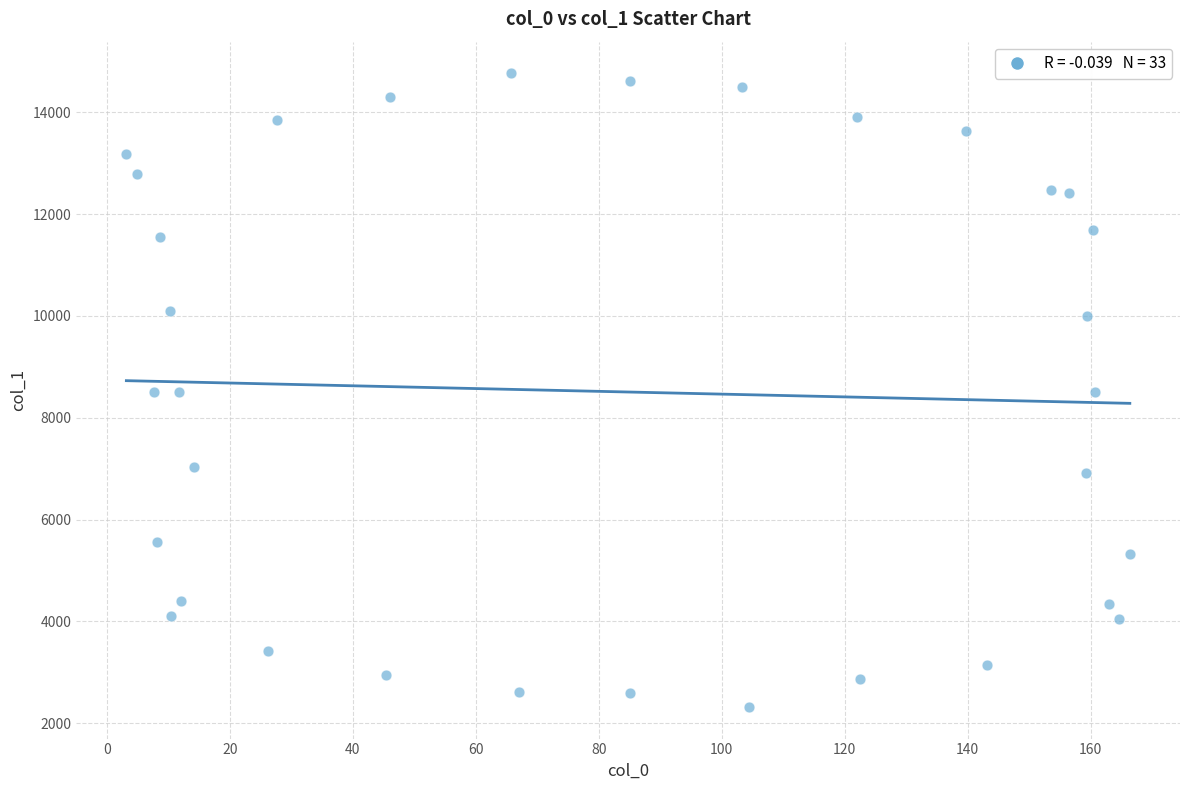

What is the range of Y values (max minus min)?

12443.6